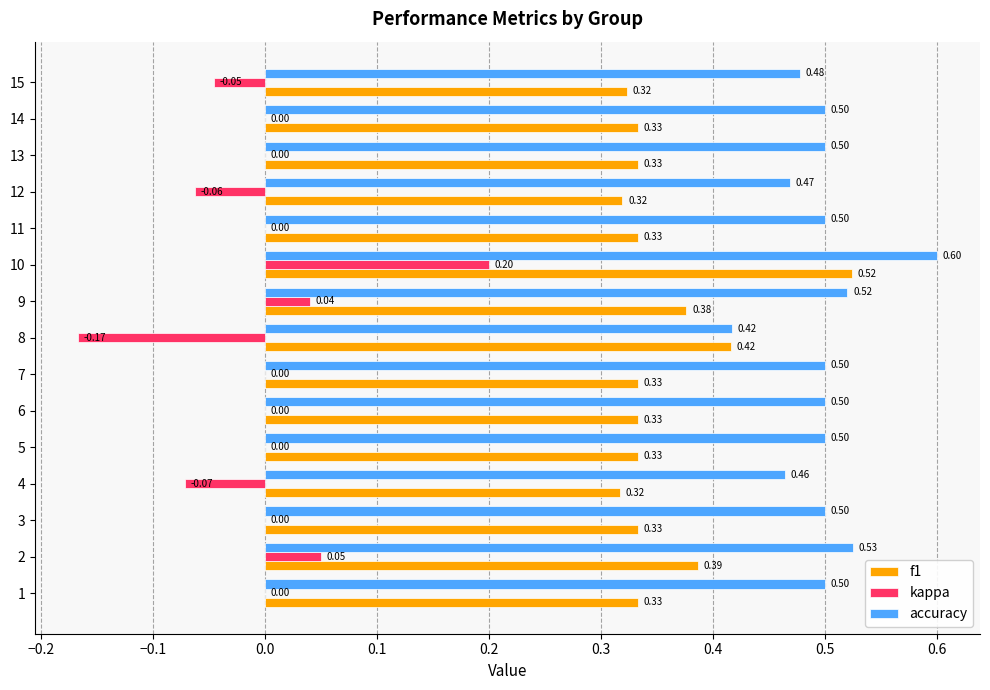

Which series has the largest total across all categories?

accuracy